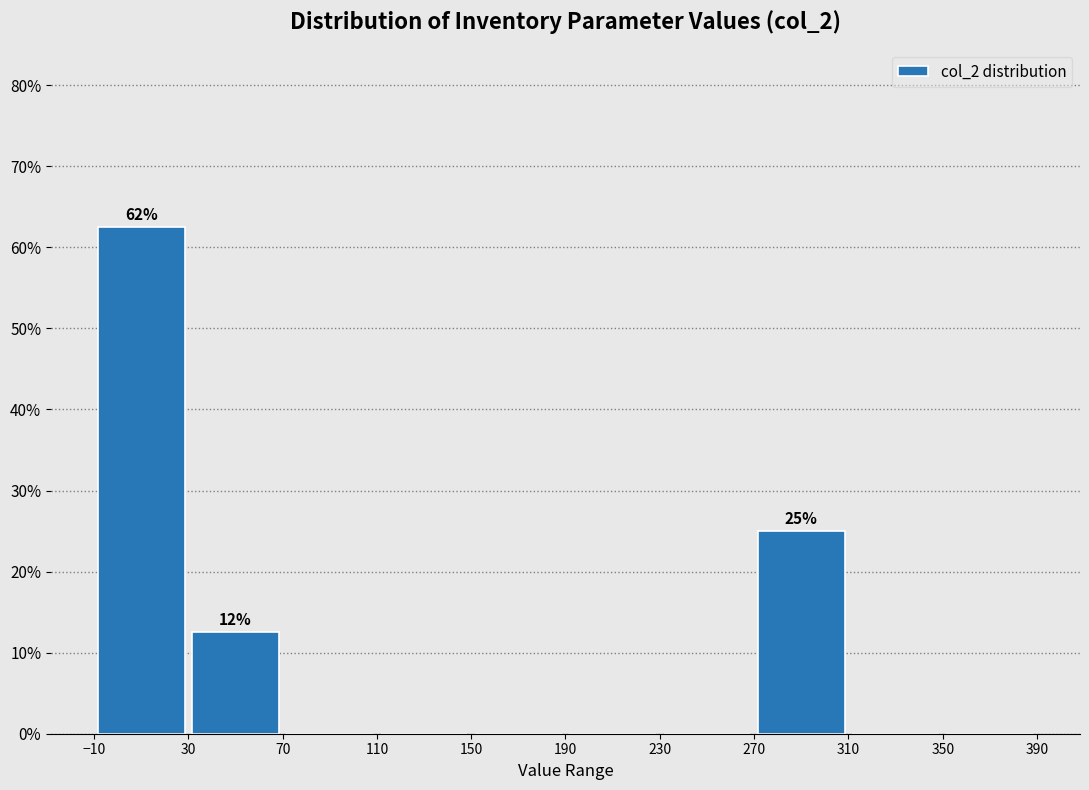

Which range on the x-axis has the tallest bar?

-10 to 30